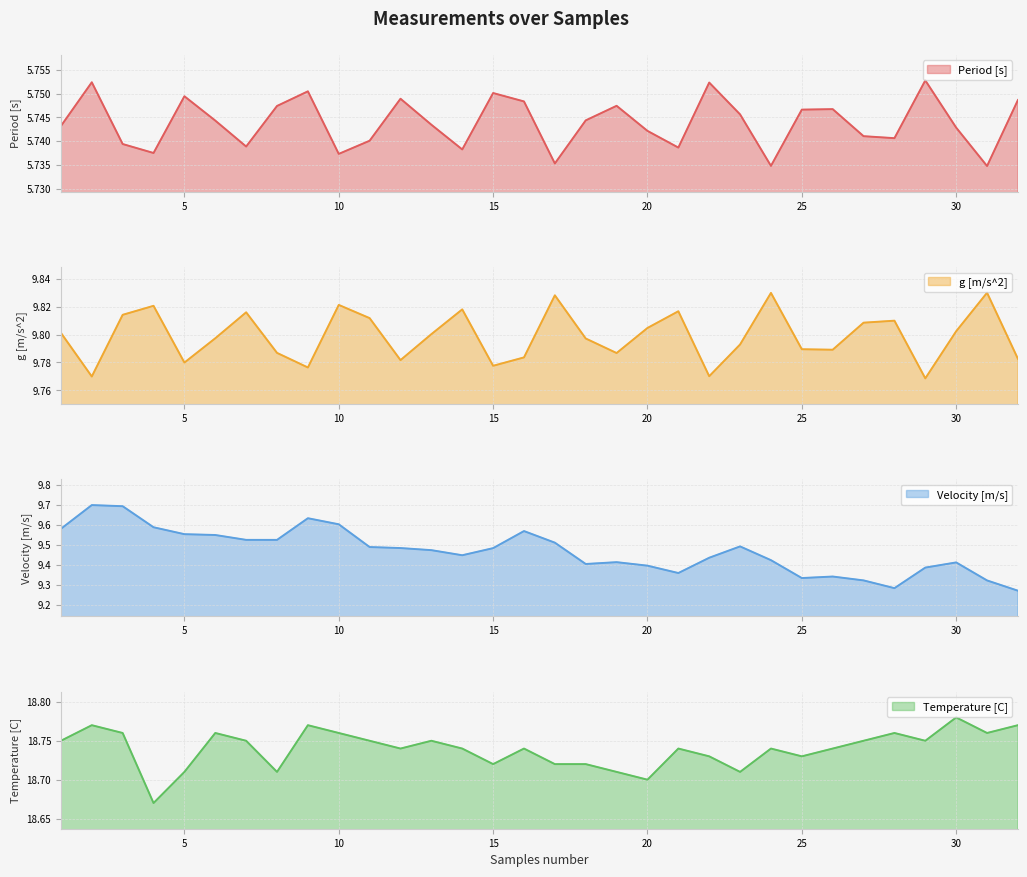

True or false: Velocity [m/s] and g [m/s^2] cross at least once.

False